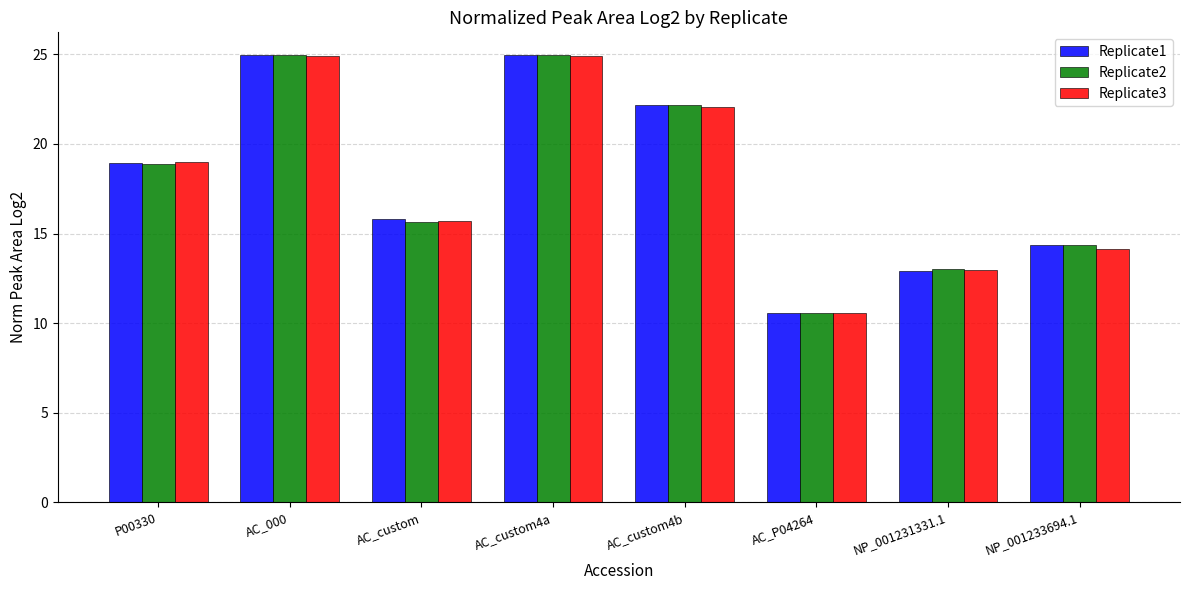

The value of Replicate2 at AC_custom is 15.6. True or false?

True